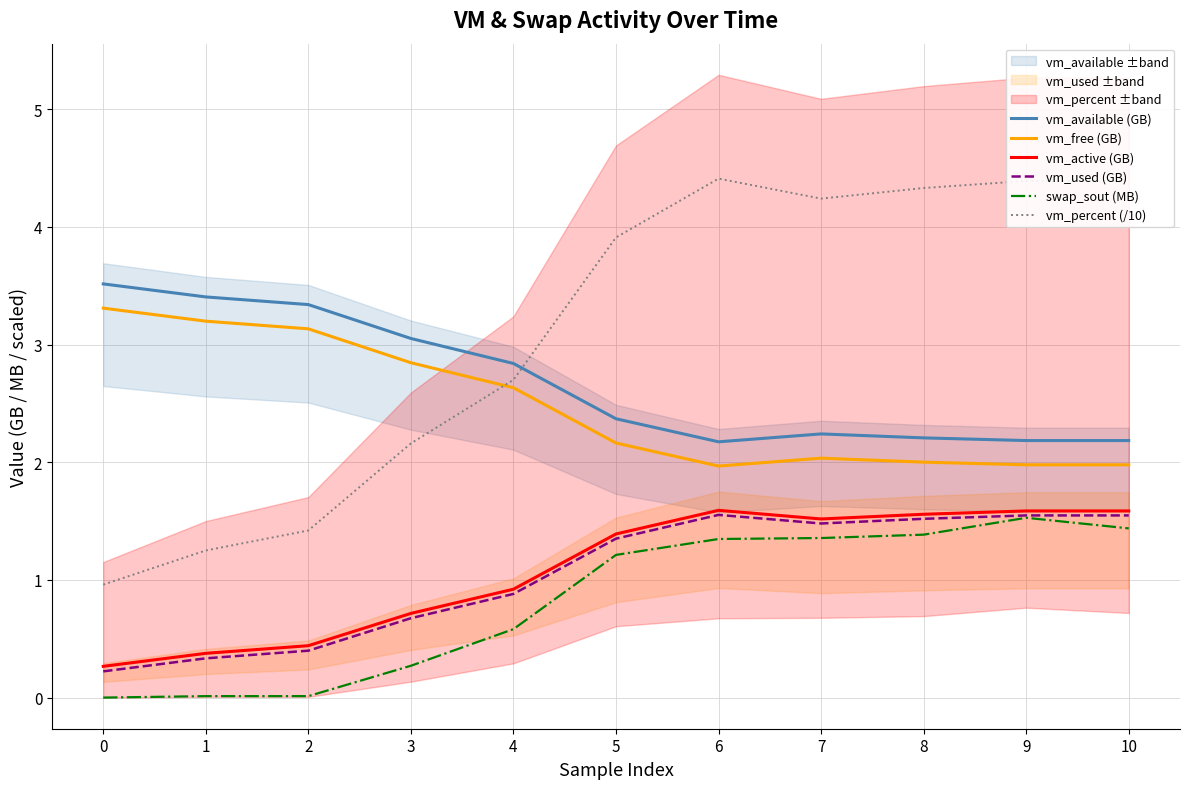

How many interior local peaks does the vm_free (GB) series have?

1